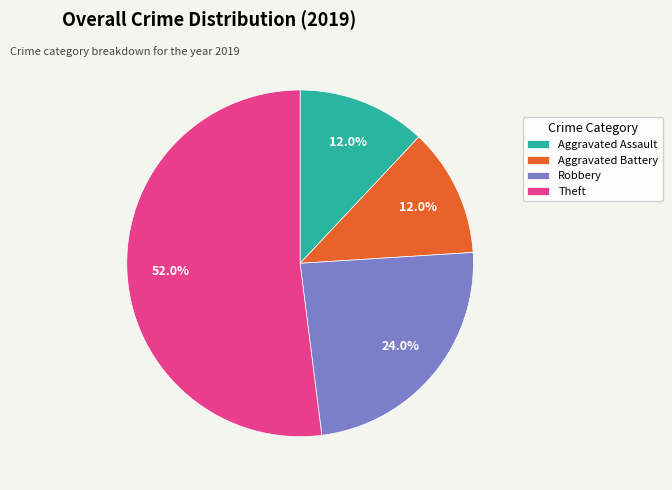

What percentage is the Robbery slice, to the nearest percent?

24%